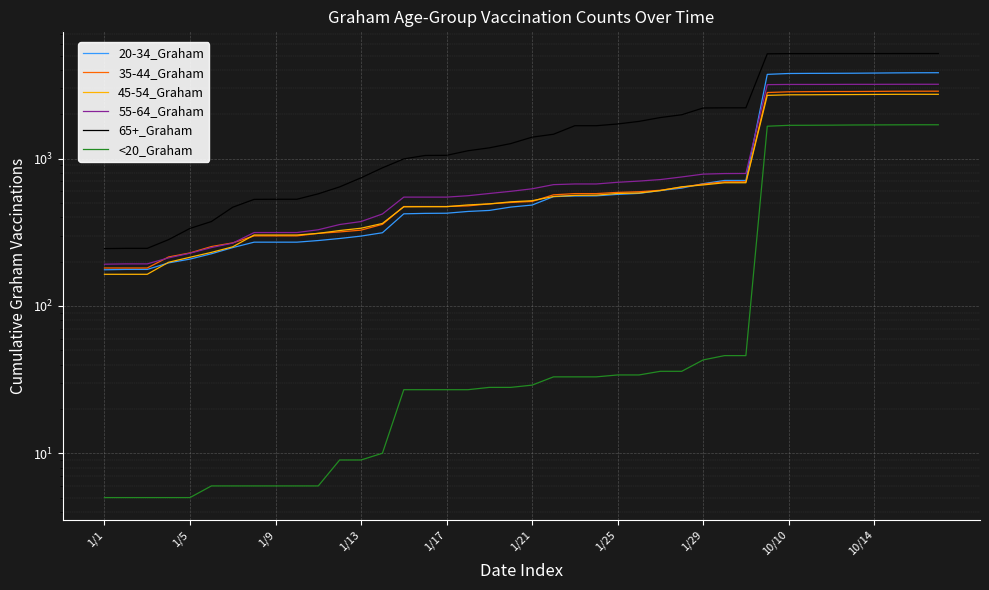

Reading left to right, transcribe all the data shown in this chart.

20-34_Graham: 176	177	177	196	208	226	249	271	271	271	278	287	298	314	422	425	426	438	445	469	484	552	558	559	572	581	607	631	676	711	711	3733	3784	3792	3795	3800	3810	3821	3828	3830
35-44_Graham: 181	181	181	215	229	253	268	299	299	299	311	318	327	358	473	473	473	478	493	504	512	568	579	579	590	596	610	640	672	696	696	2811	2842	2849	2855	2855	2861	2868	2869	2870
45-54_Graham: 164	164	164	198	214	231	252	303	303	303	311	325	337	363	471	472	472	485	493	509	518	553	563	565	580	584	607	644	663	686	686	2689	2712	2714	2719	2723	2728	2733	2734	2734
55-64_Graham: 192	193	193	212	228	249	267	315	315	315	329	357	374	421	548	548	548	560	580	600	624	666	673	673	691	704	721	751	785	792	793	3179	3189	3189	3190	3194	3194	3197	3198	3198
65+_Graham: 245	246	246	282	336	374	468	529	530	530	577	643	741	866	996	1051	1053	1131	1184	1265	1399	1464	1673	1673	1719	1790	1901	1986	2207	2213	2213	5148	5163	5164	5166	5167	5167	5169	5170	5170
<20_Graham: 5	5	5	5	5	6	6	6	6	6	6	9	9	10	27	27	27	27	28	28	29	33	33	33	34	34	36	36	43	46	46	1660	1683	1685	1688	1692	1694	1696	1698	1698